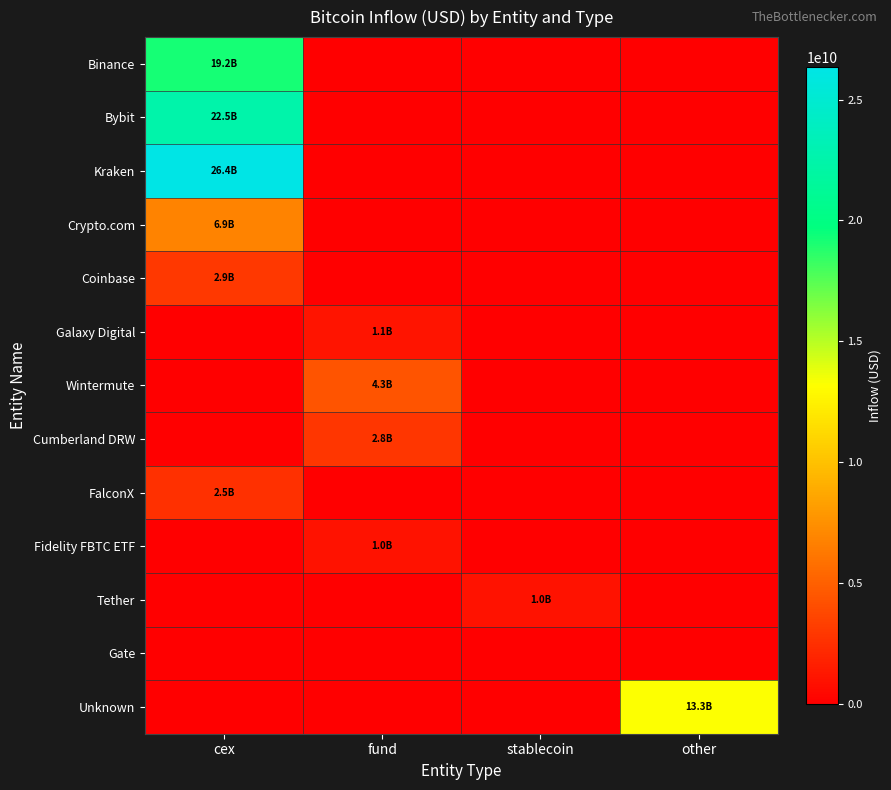

At which category is the sum across all series the highest?

cex